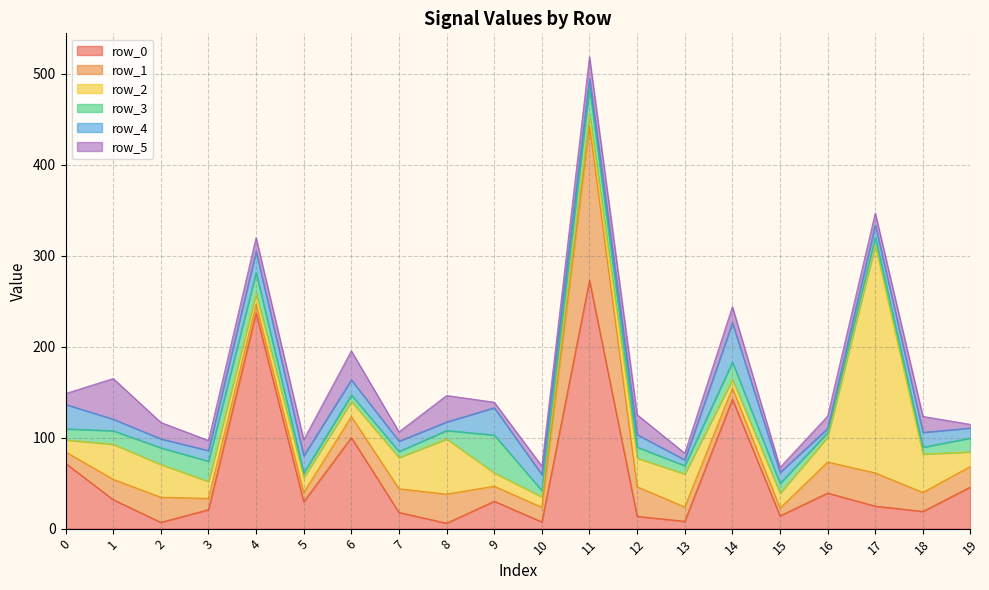

Read the row_0 value at 5.

29.6